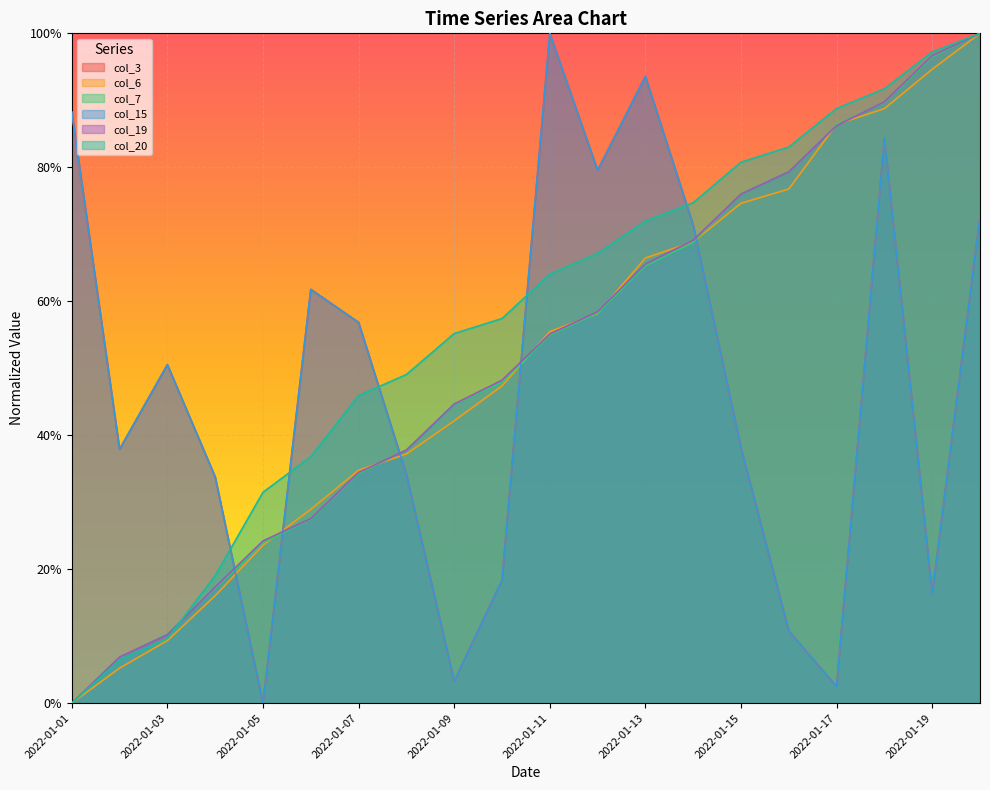

How many intersections are there between col_3 and col_7?

5